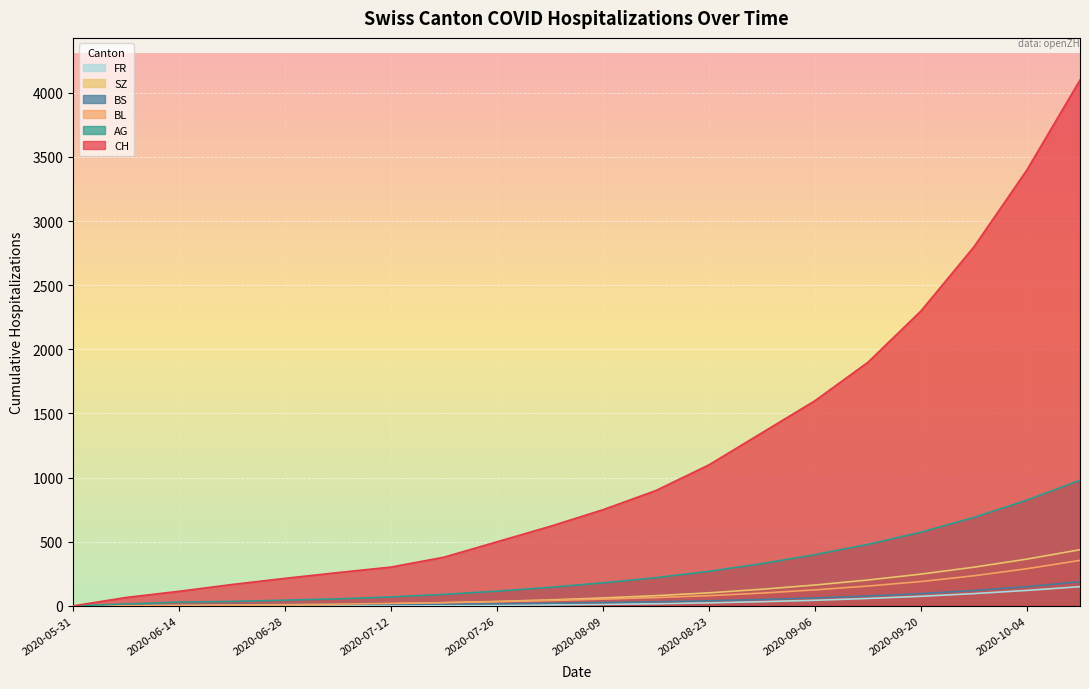

What is the sum of all BS values?

951